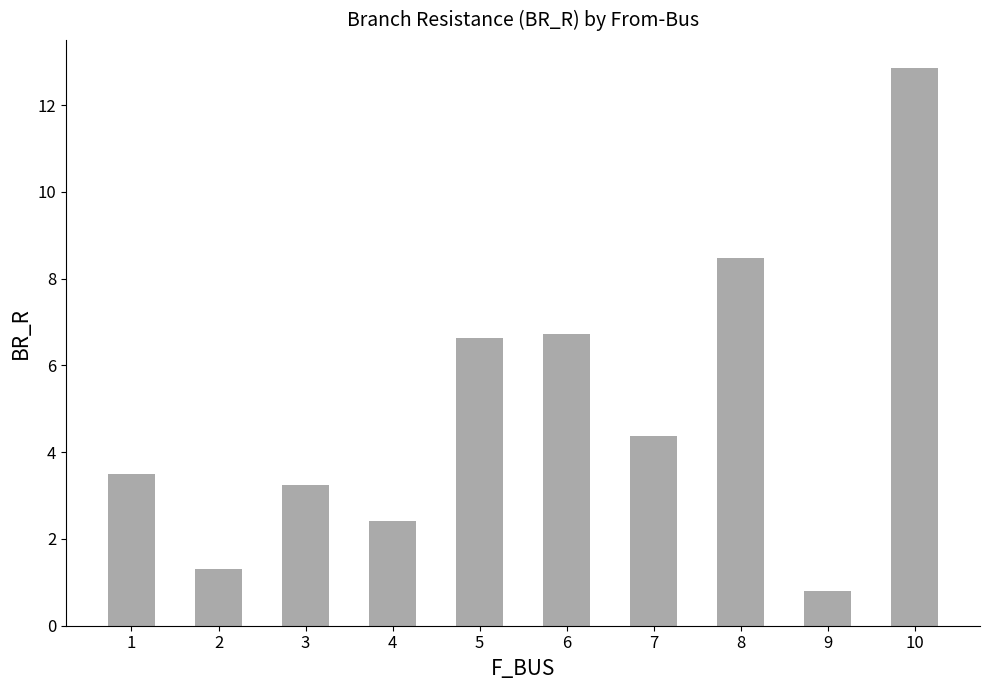

Reading left to right, transcribe all the data shown in this chart.

3.5	1.3	3.2	2.4	6.6	6.7	4.4	8.5	0.8	12.9